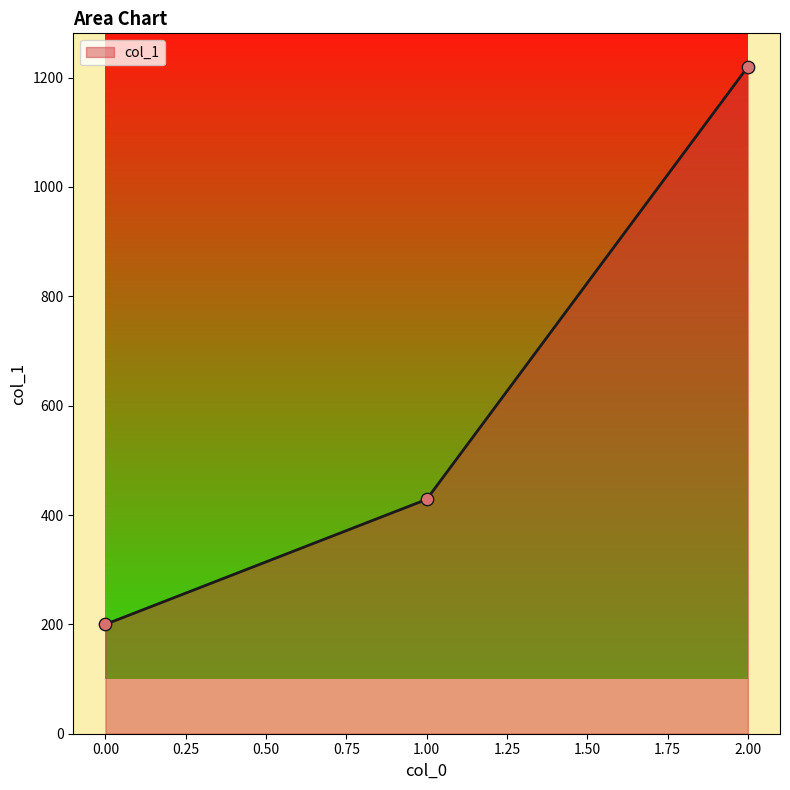

What is the ratio of the value at 2.00 to the value at 1.00?

2.8